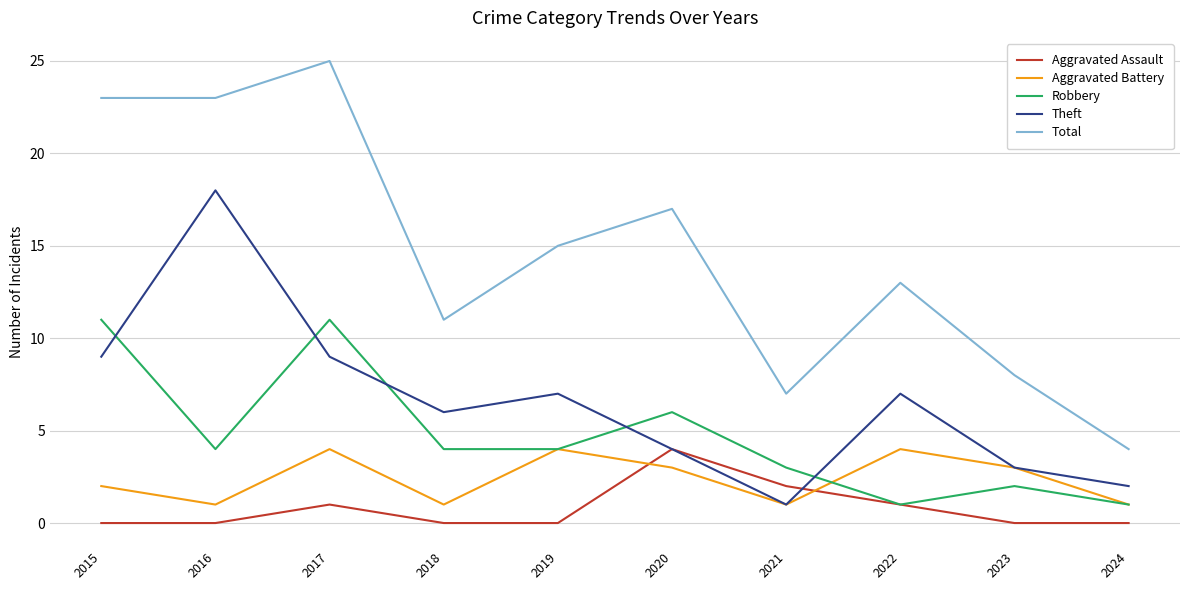

Between 2019 and 2022, which series saw the biggest shift?

Robbery